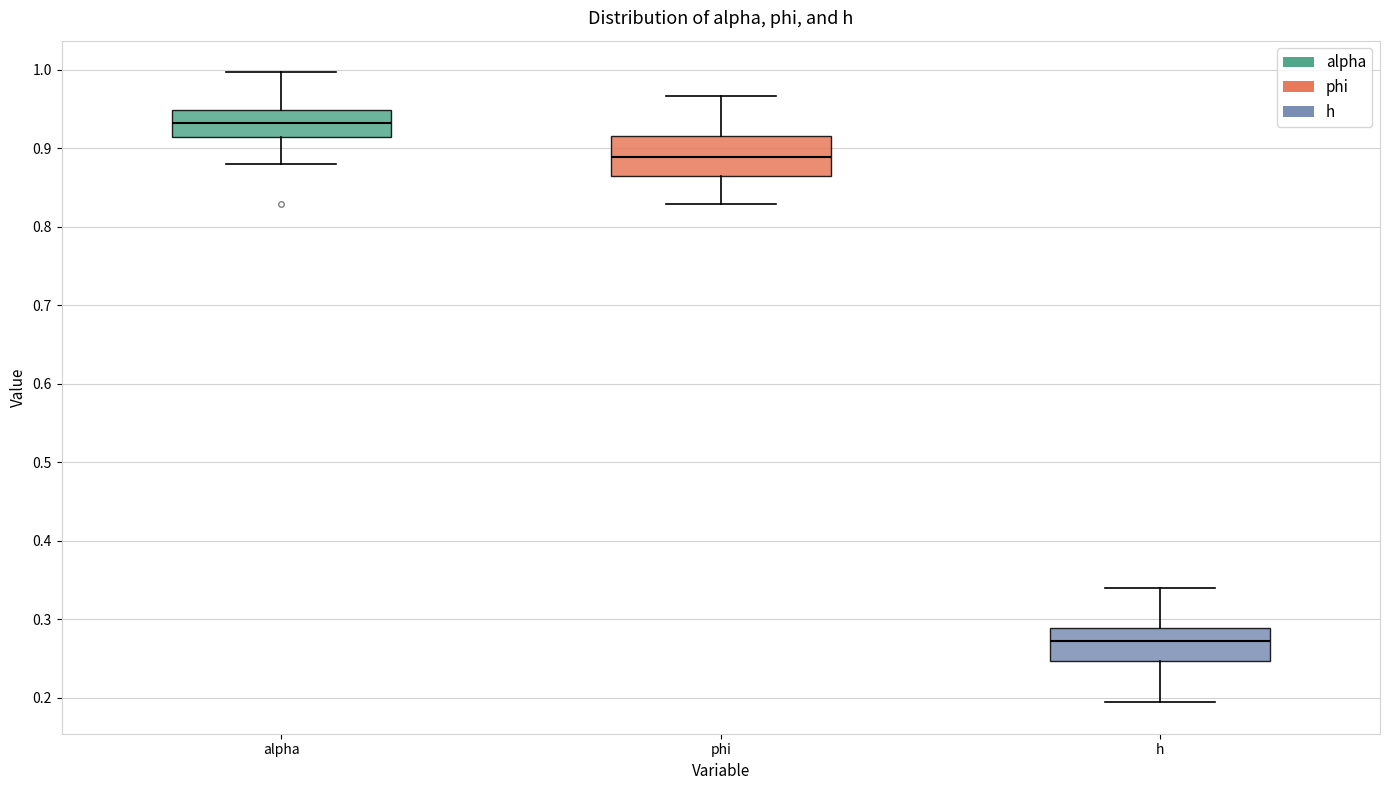

Which box has the lowest median line?

h